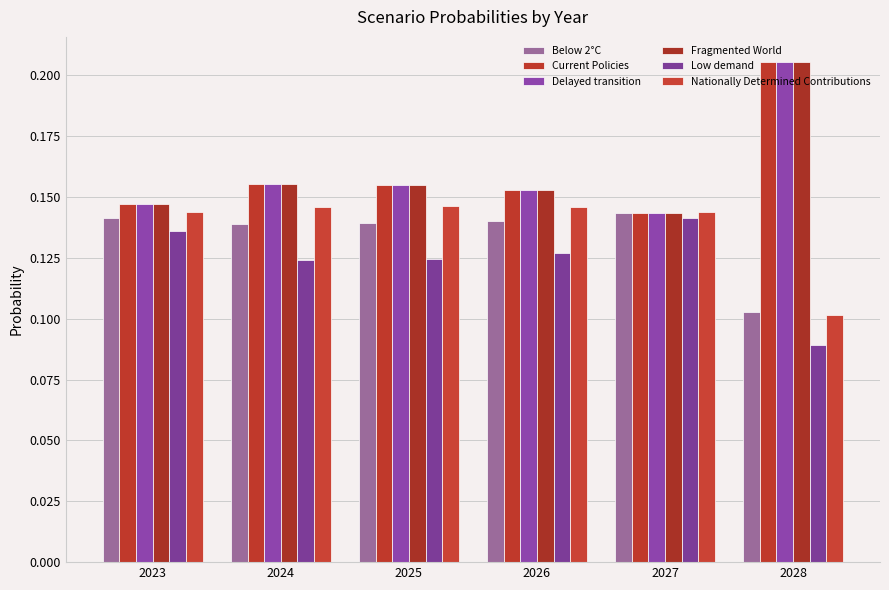

Does the chart contain any negative values?

No